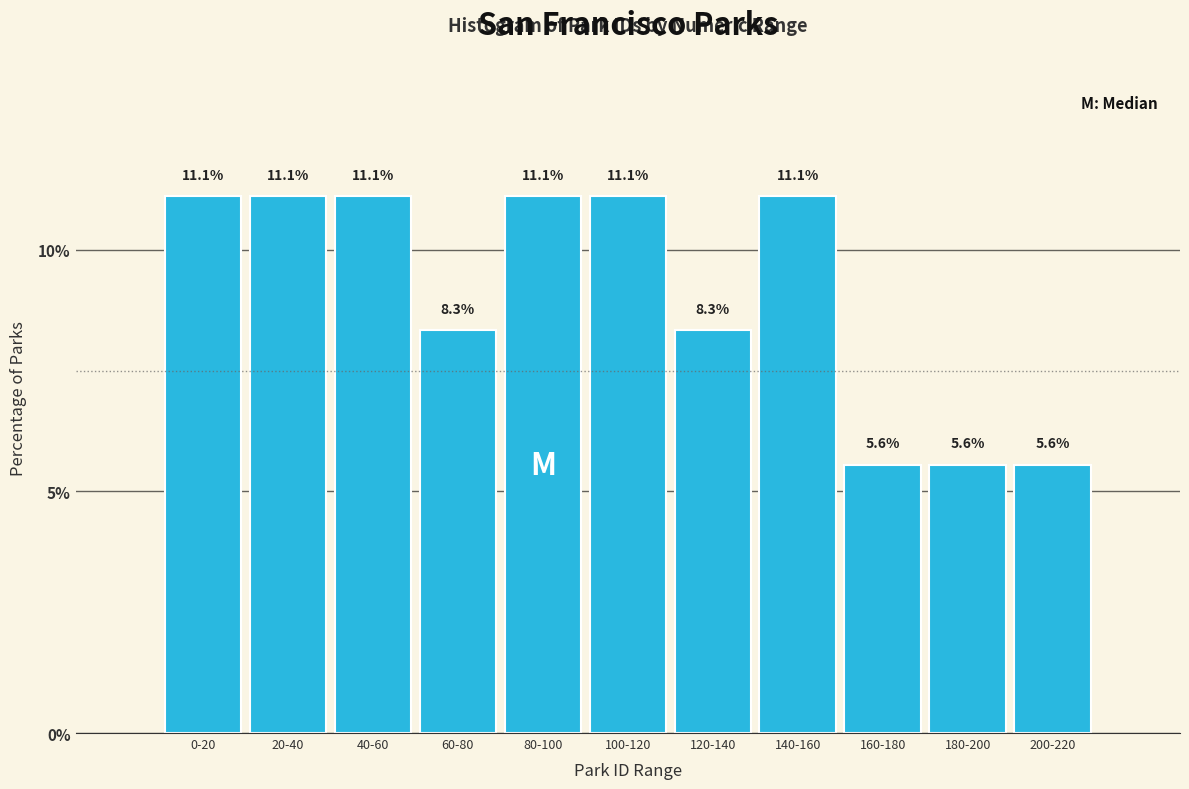

Reading right to left, extract all data points from this chart.

5.6	5.6	5.6	11.1	8.3	11.1	11.1	8.3	11.1	11.1	11.1